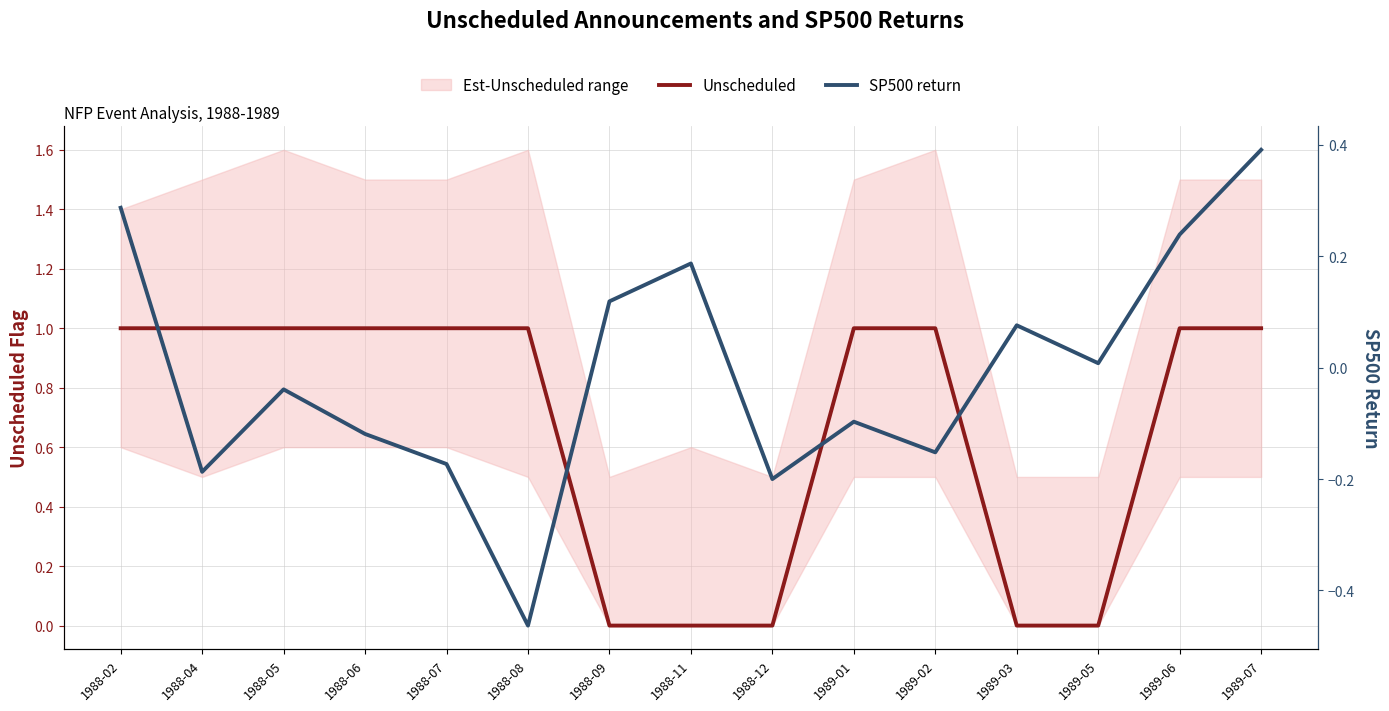

What is the average value of the Unscheduled series?

0.7